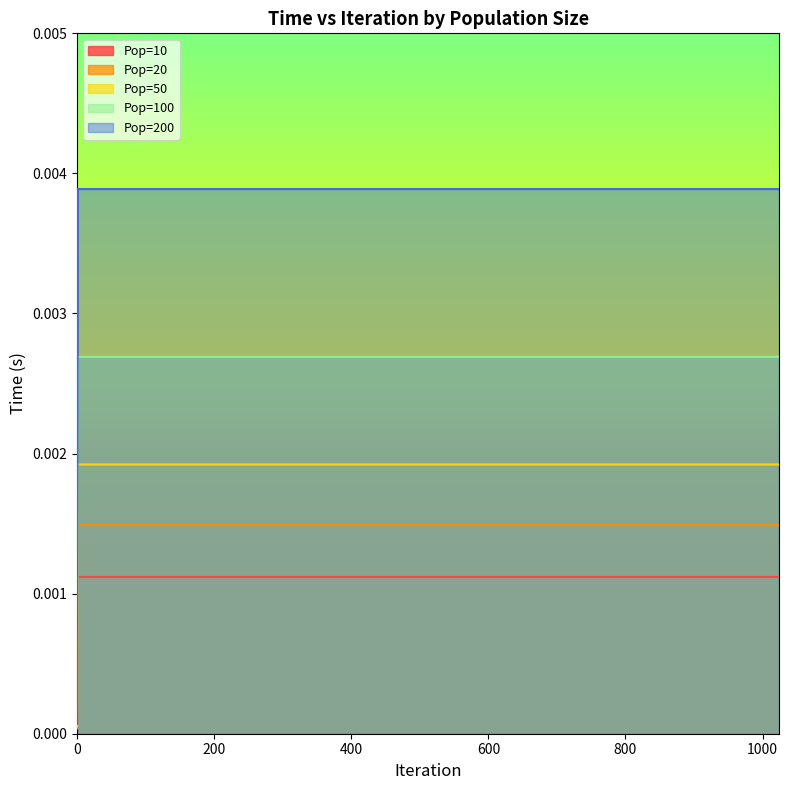

Count the number of categories in the chart.

7